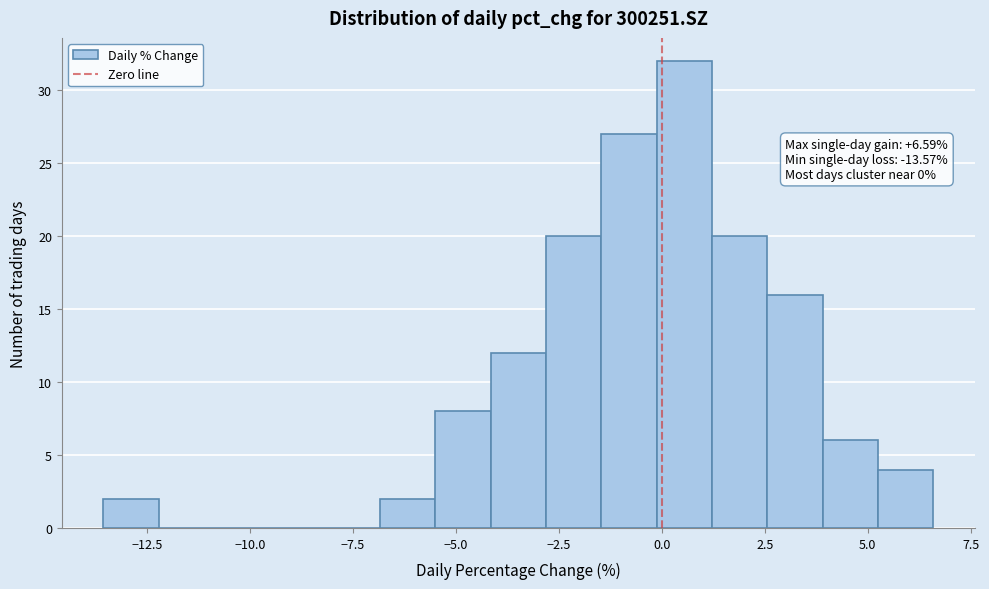

Around what value on the x-axis is the tallest bar? Give the approximate position of its centre, as read against the axis.

0.5